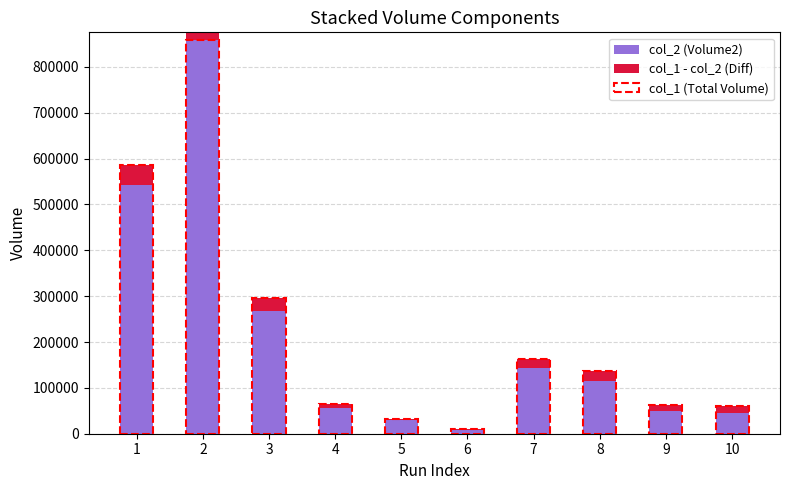

At which label is col_1 - col_2 (Diff) closest to 13545?

9